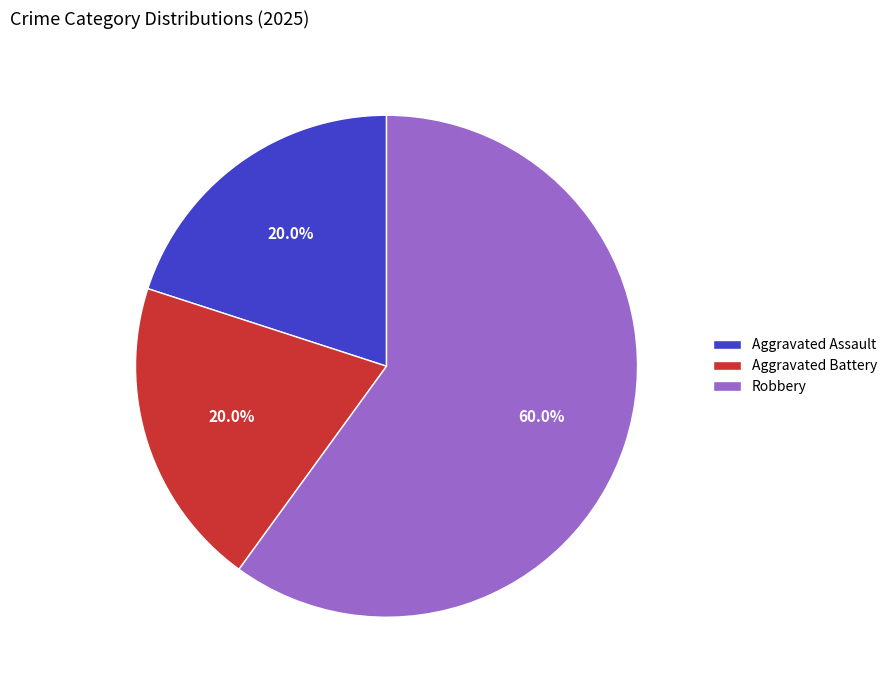

How many segments does this pie chart have?

3